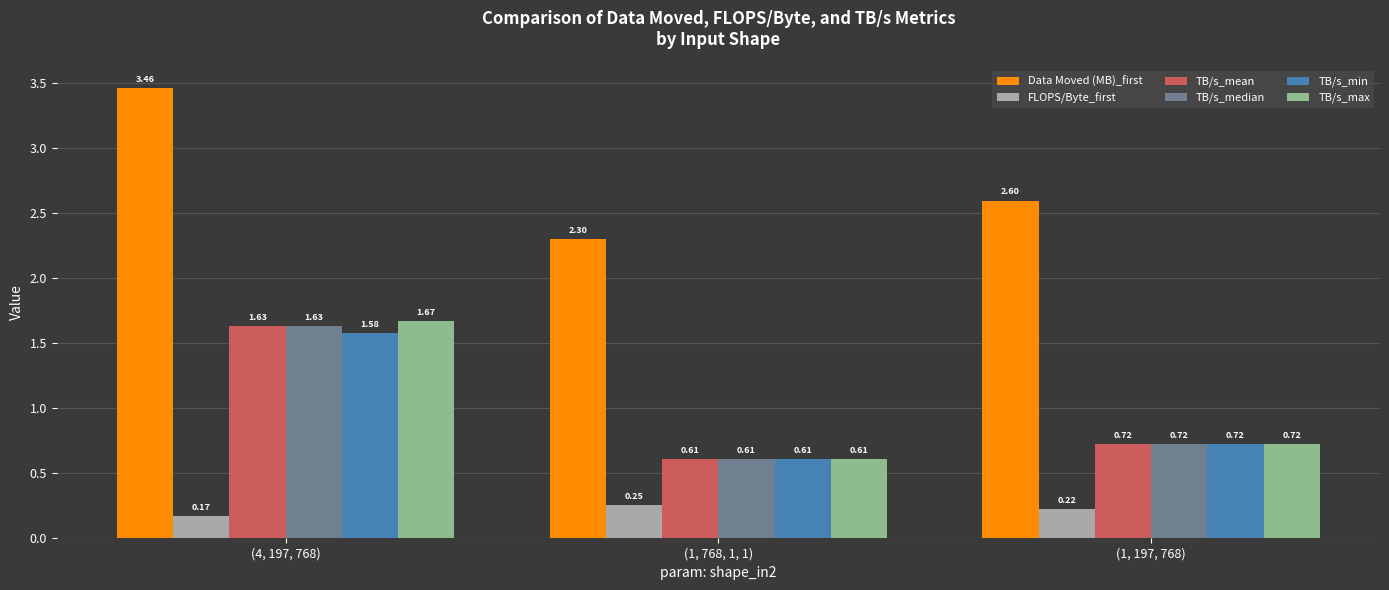

Which category has the lowest value across all series?

(4, 197, 768)